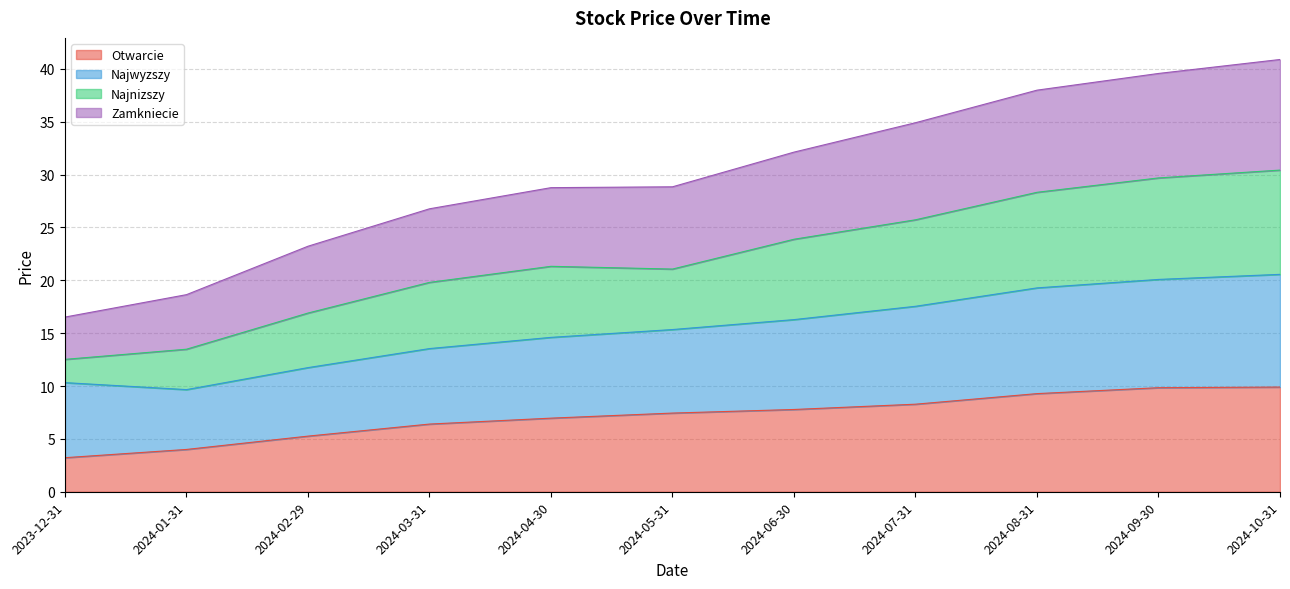

What is the total value across all series at 2024-01-31?

18.6